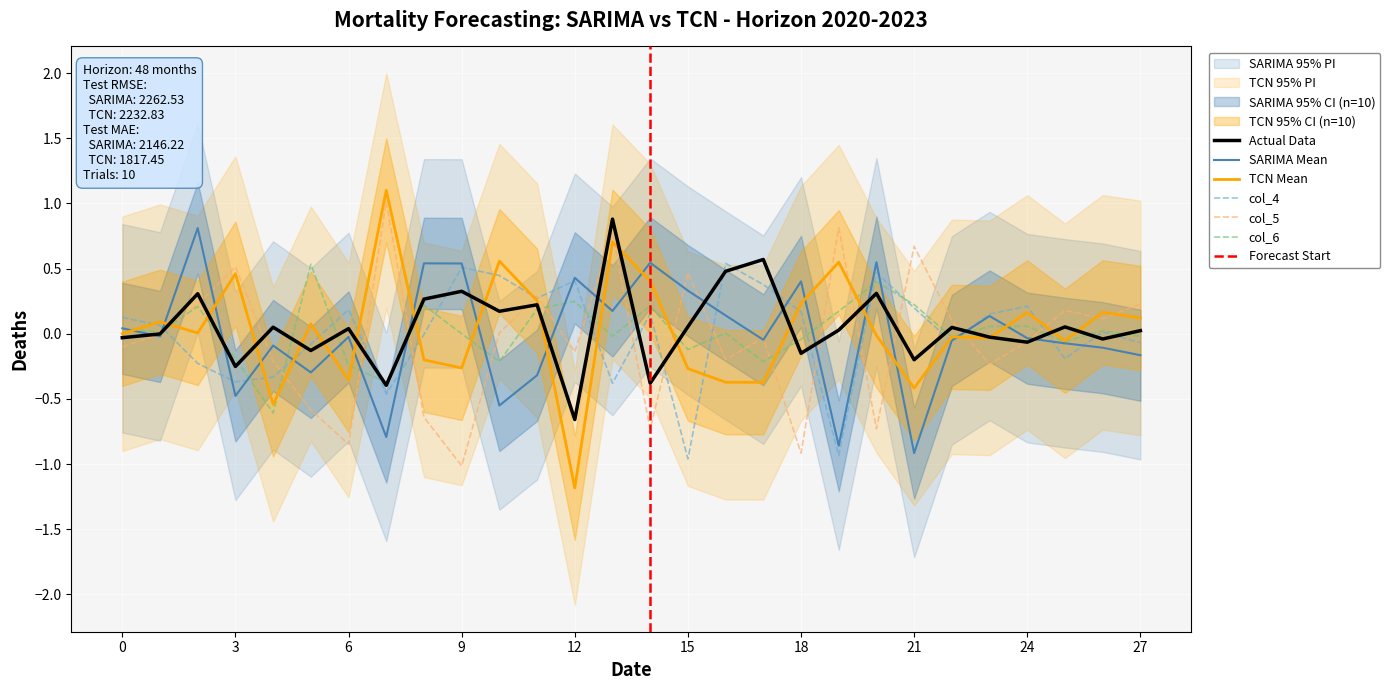

Reading right to left, what are all the values shown in this chart?

col_1: 0.0	-0.0	0.1	-0.1	-0.0	0.0	-0.2	0.3	0.0	-0.2	0.6	0.5	0.1	-0.4	0.9	-0.7	0.2	0.2	0.3	0.3	-0.4	0.0	-0.1	0.1	-0.3	0.3	-0.0	-0.0
col_2: -0.2	-0.1	-0.1	-0.0	0.1	-0.1	-0.9	0.5	-0.9	0.4	-0.0	0.1	0.3	0.5	0.2	0.4	-0.3	-0.6	0.5	0.5	-0.8	-0.0	-0.3	-0.1	-0.5	0.8	-0.0	0.0
col_3: 0.1	0.2	-0.1	0.2	-0.0	-0.0	-0.4	-0.0	0.5	0.2	-0.4	-0.4	-0.3	0.4	0.7	-1.2	0.3	0.6	-0.3	-0.2	1.1	-0.4	0.1	-0.5	0.5	0.0	0.1	-0.0
col_4: -0.1	0.0	-0.2	0.2	0.2	-0.1	0.2	0.5	-0.9	0.2	0.4	0.5	-1.0	0.2	-0.4	0.4	0.3	0.4	0.5	-0.0	-0.5	0.2	-0.1	-0.3	-0.4	-0.2	0.1	0.1
col_5: 0.2	0.1	0.2	-0.1	-0.2	0.1	0.7	-0.7	0.8	-0.9	-0.0	-0.2	0.5	-0.7	0.8	-0.1	0.3	0.0	-1.0	-0.6	1.0	-0.8	-0.6	-0.2	0.5	0.2	-0.0	-0.1
col_6: -0.0	0.0	-0.1	0.1	0.1	-0.0	0.2	0.4	0.2	-0.0	-0.2	0.0	-0.1	0.2	-0.0	0.2	0.2	-0.2	-0.0	0.2	-0.4	-0.2	0.5	-0.6	-0.2	0.2	0.0	0.0